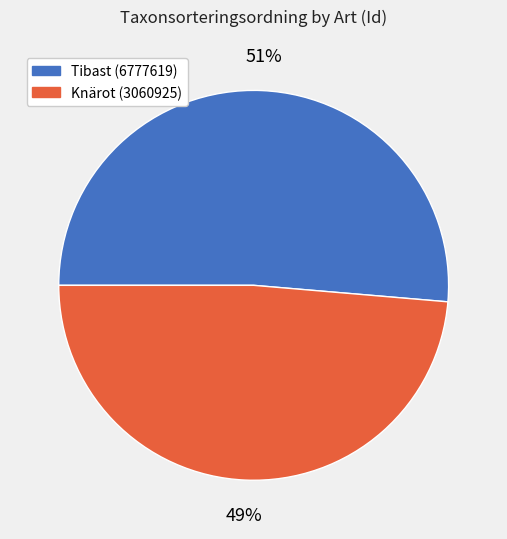

How many segments does this pie chart have?

2